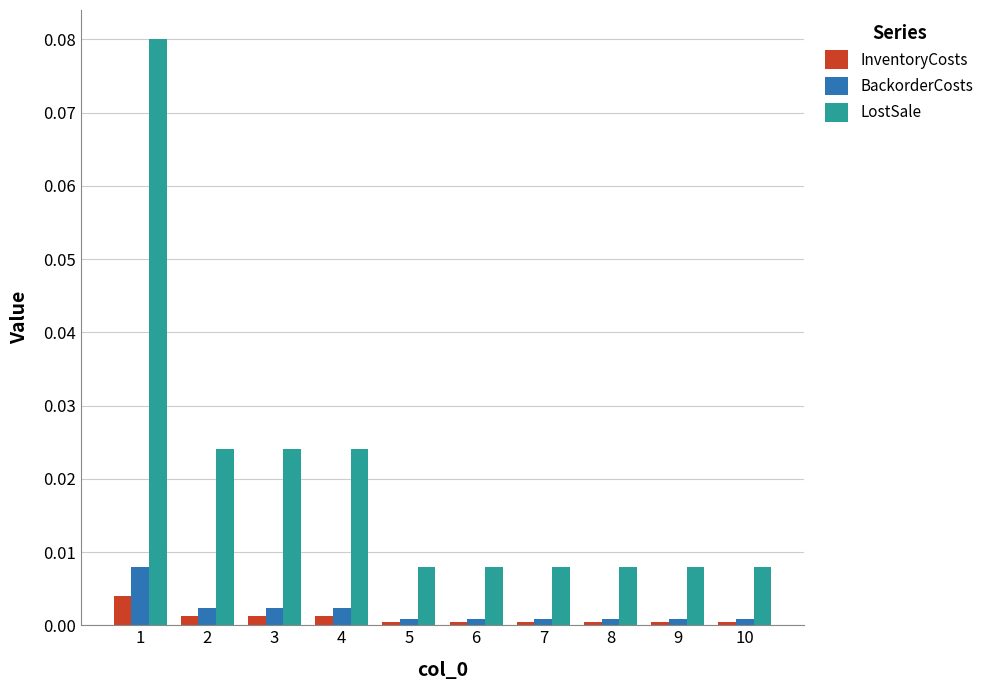

Are the bars horizontal?

No